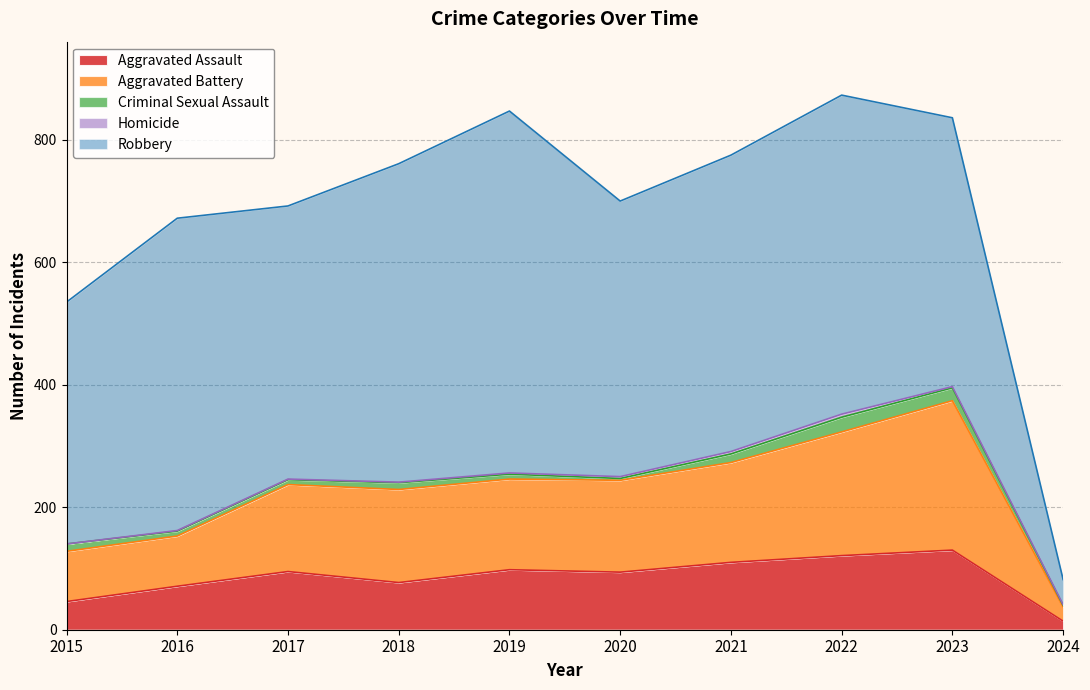

The Homicide series shows 3 at 2020. True or false?

True